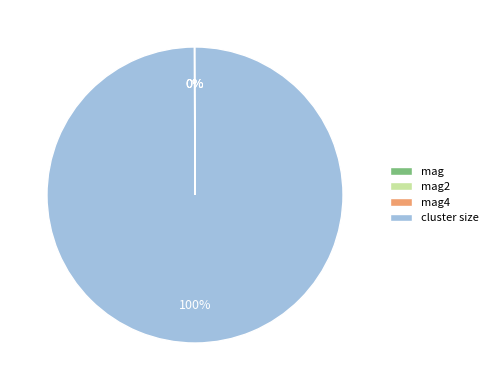

To the nearest percent, what is the average slice percentage?

25%